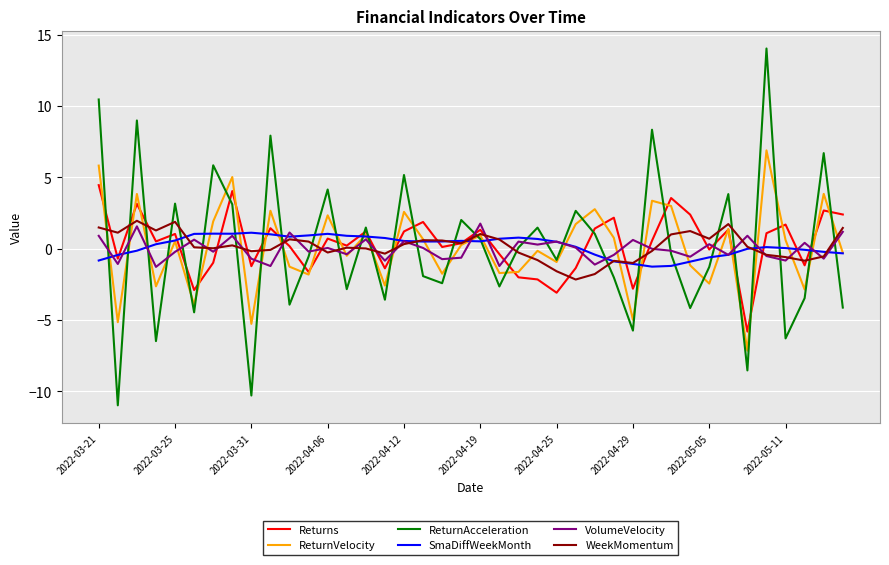

What is the difference between the maximum and minimum values in the VolumeVelocity series?

3.0